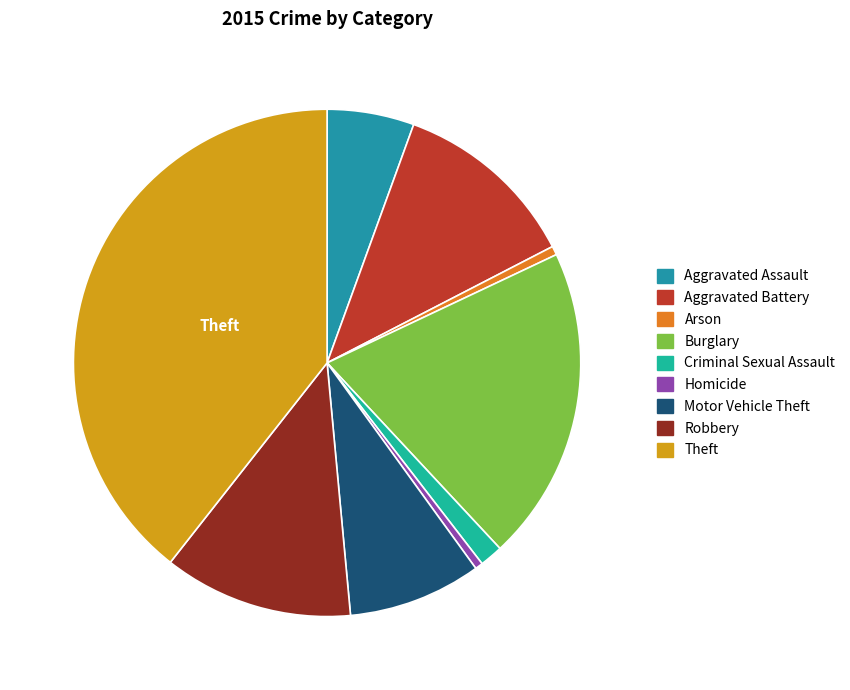

Which category has the biggest portion of the pie?

Theft